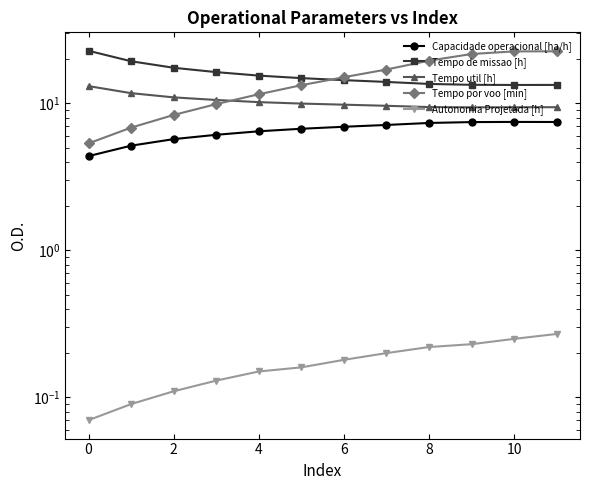

At which category is the sum across all series the highest?

11